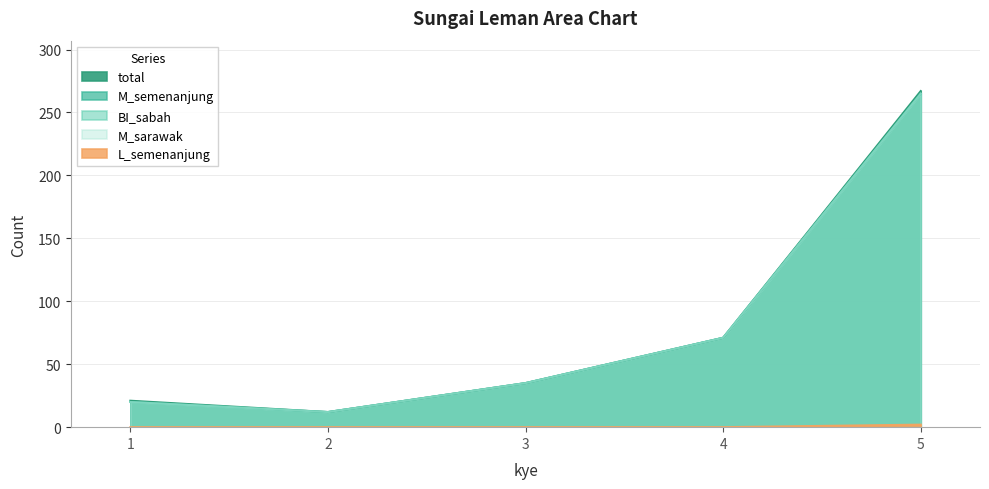

What is the average value of the BI_sabah series?

81